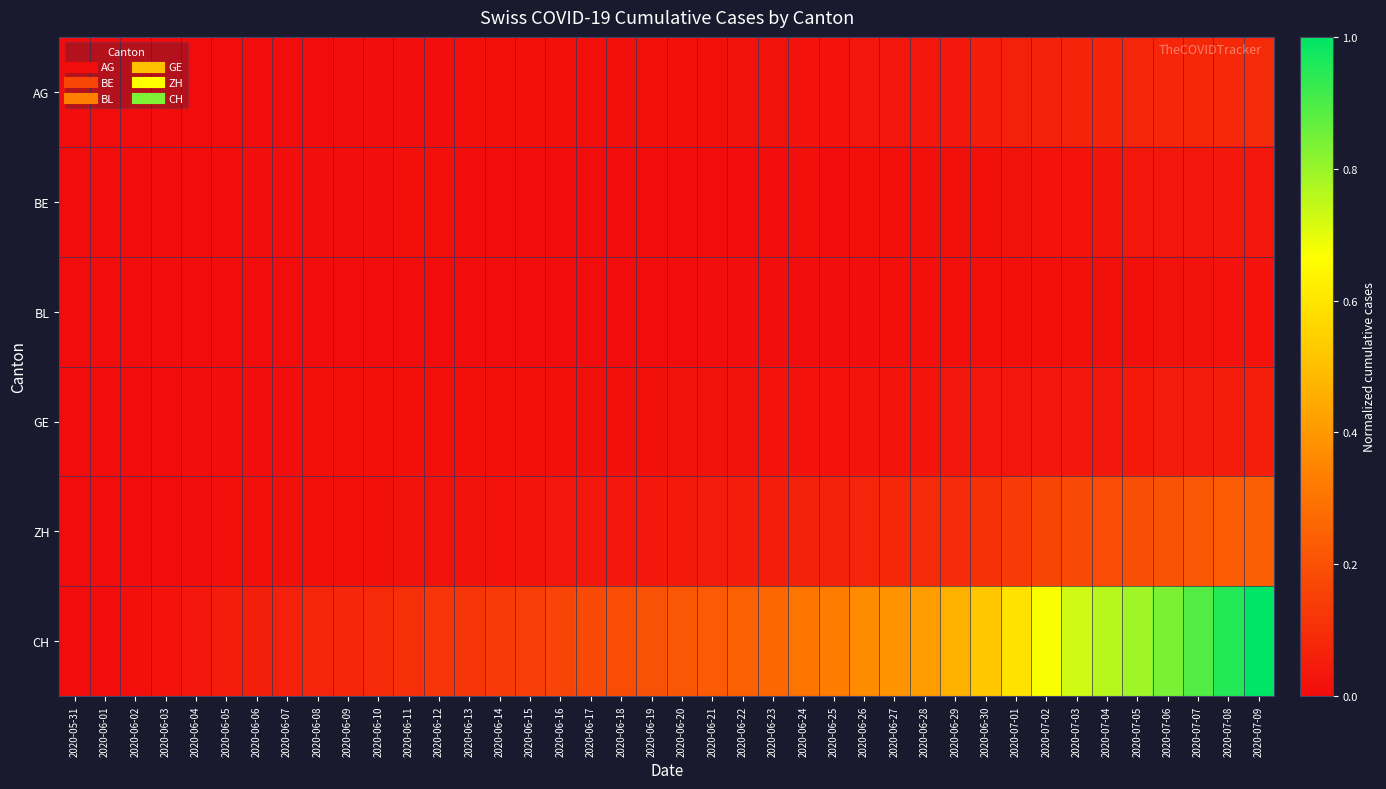

At how many categories does at least one series exceed 0?

39